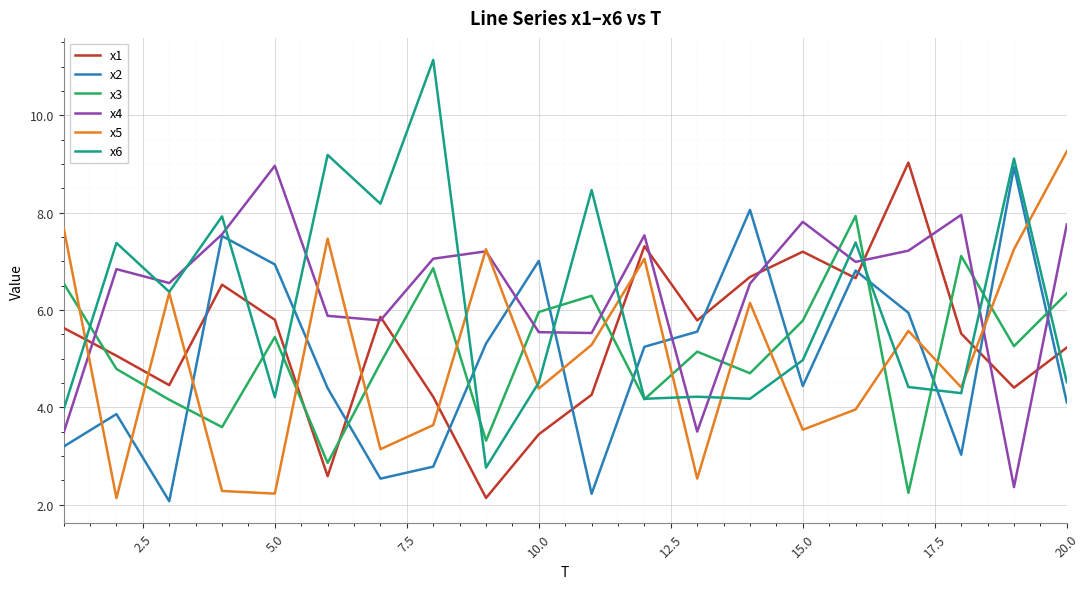

True or false: x6 and x1 cross at least once.

True